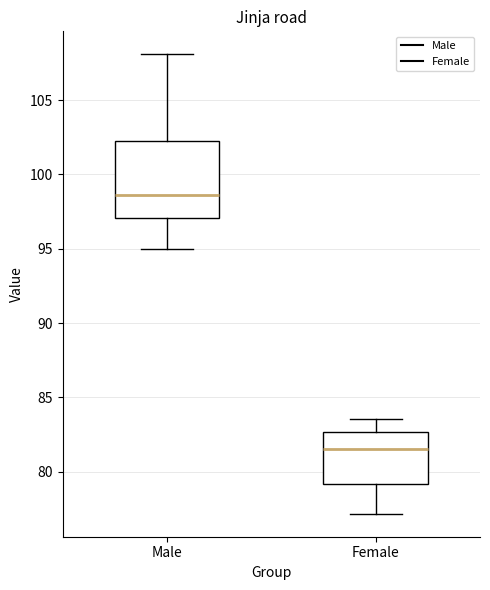

Reading left to right, read every box against the y-axis: the position of its median line, the range the box covers, and the ends of its whiskers. The values are not printed on the chart, so give them approximately, as read against the axis.

Male: median 98.5, box 97.0 to 102.5, whiskers 95.0 to 108.0
Female: median 81.5, box 79.0 to 82.5, whiskers 77.0 to 83.5